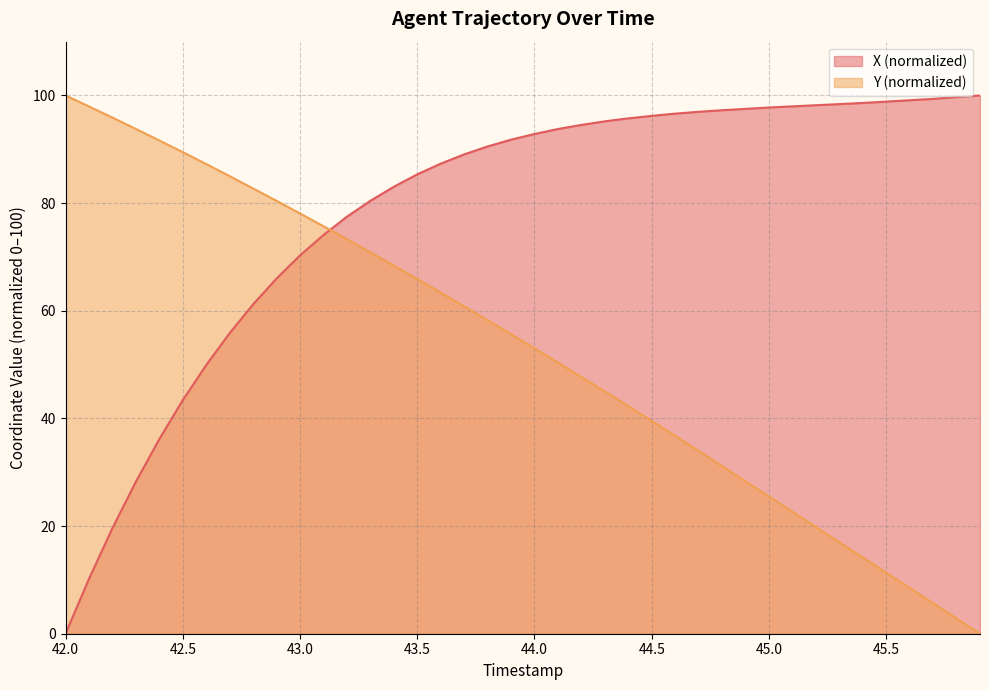

What is the total value across all series at 45.0?

123.3